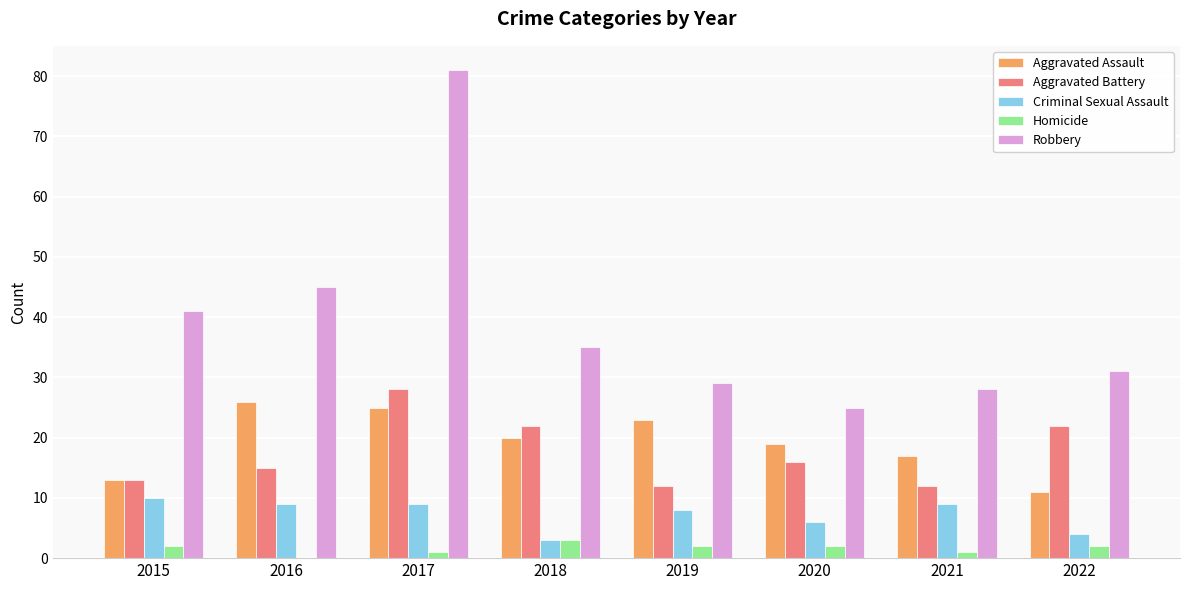

At which category is the sum across all series the highest?

2017